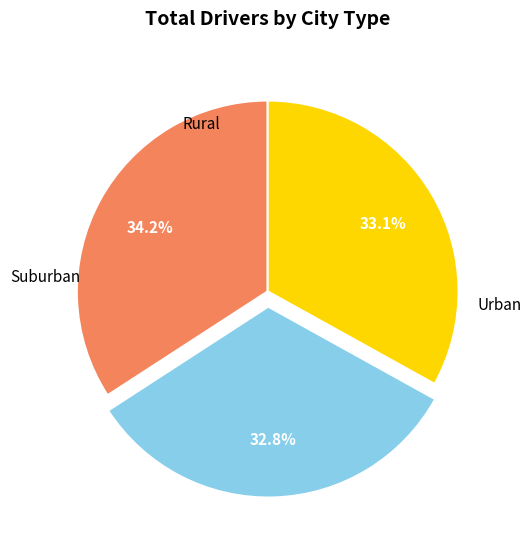

Is there a majority slice in this chart?

No